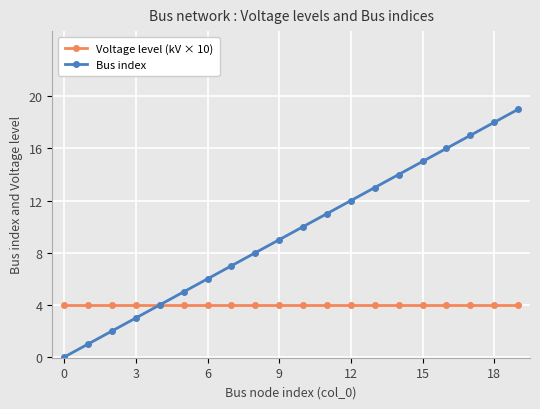

What is the difference between the second highest and minimum values in the Bus index series?

18